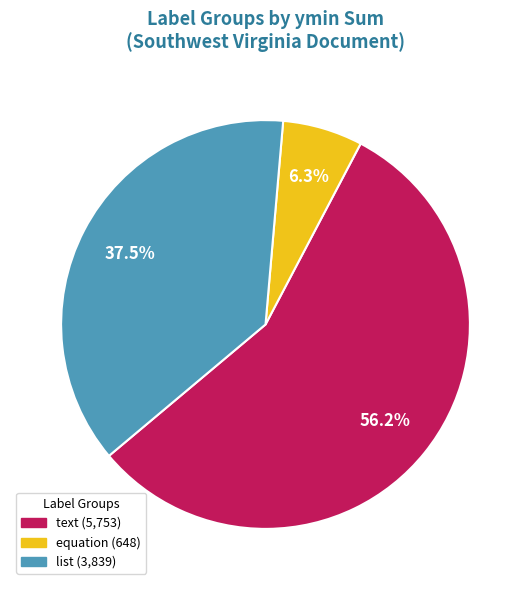

How many slices are in this pie chart?

3